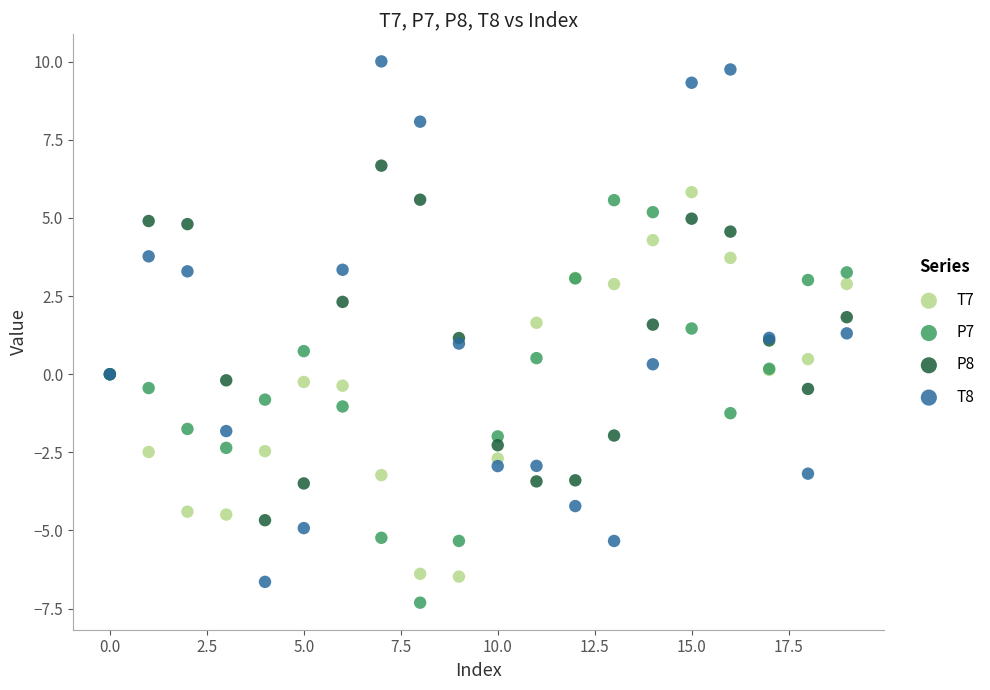

Which series reaches the maximum Y coordinate?

T8